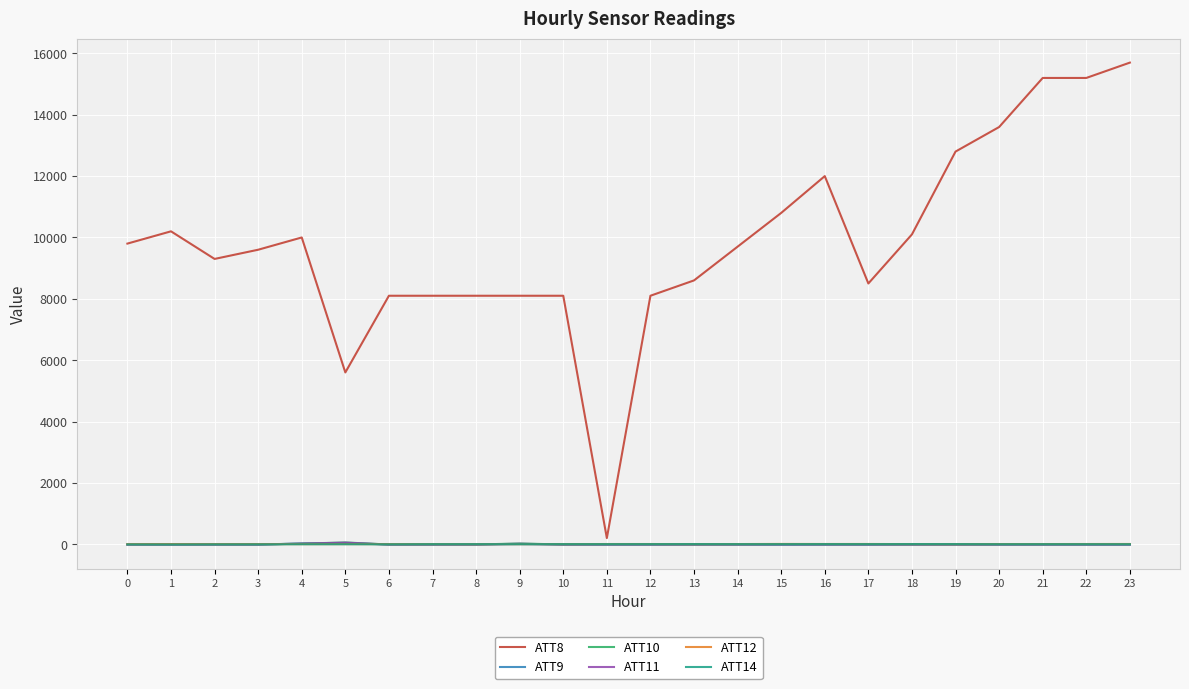

How many lines are shown in the chart?

6